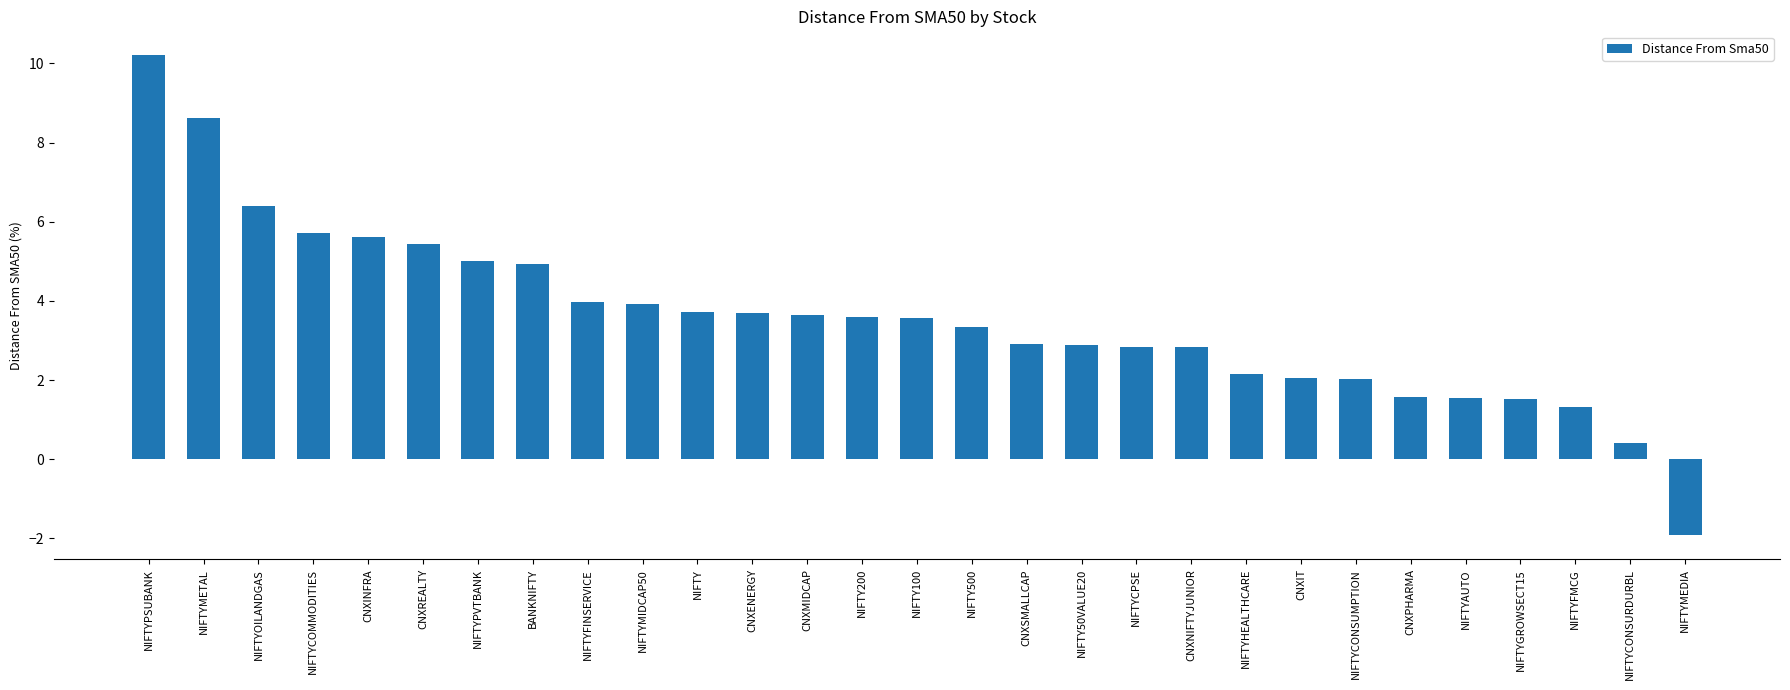

The chart shows a value of 2.2 at CNXREALTY. True or false?

False